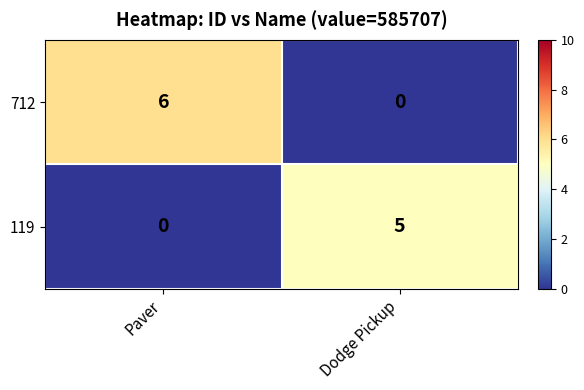

List the series in order of their overall mean, highest first.

712, 119